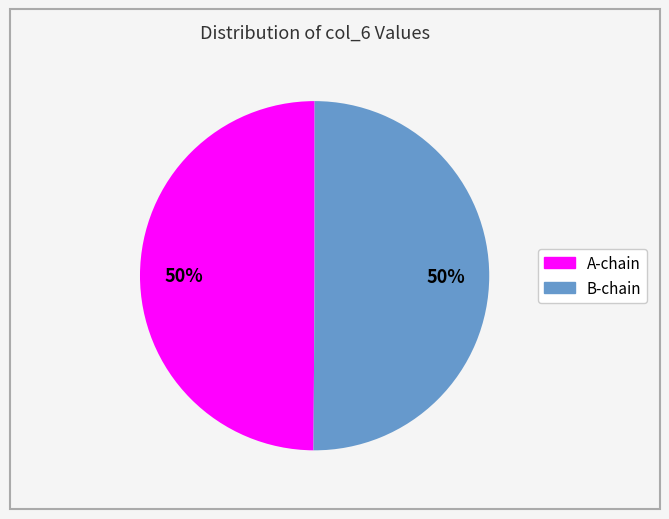

How many slices are in this pie chart?

2